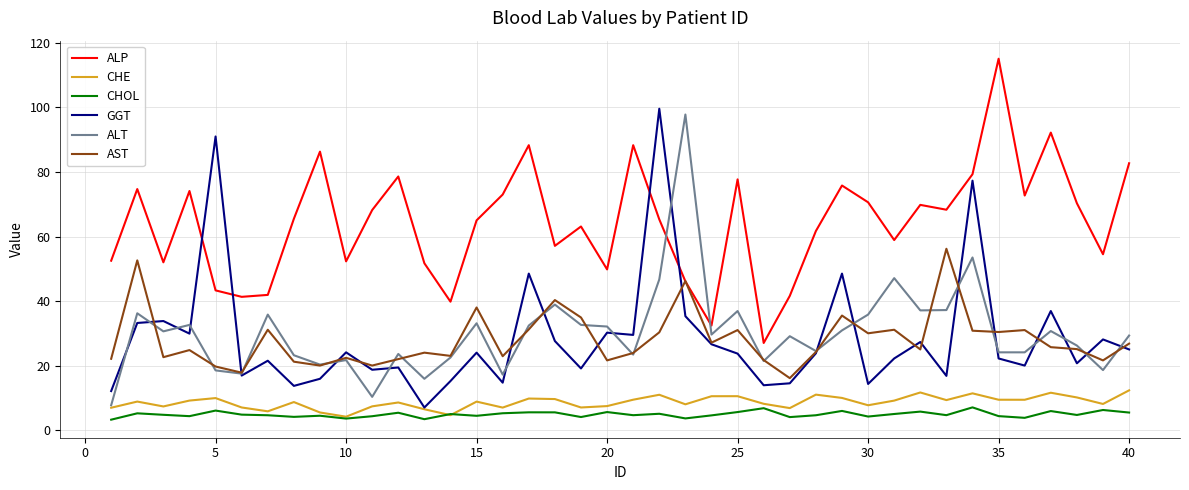

Which series has the widest spread of values?

GGT